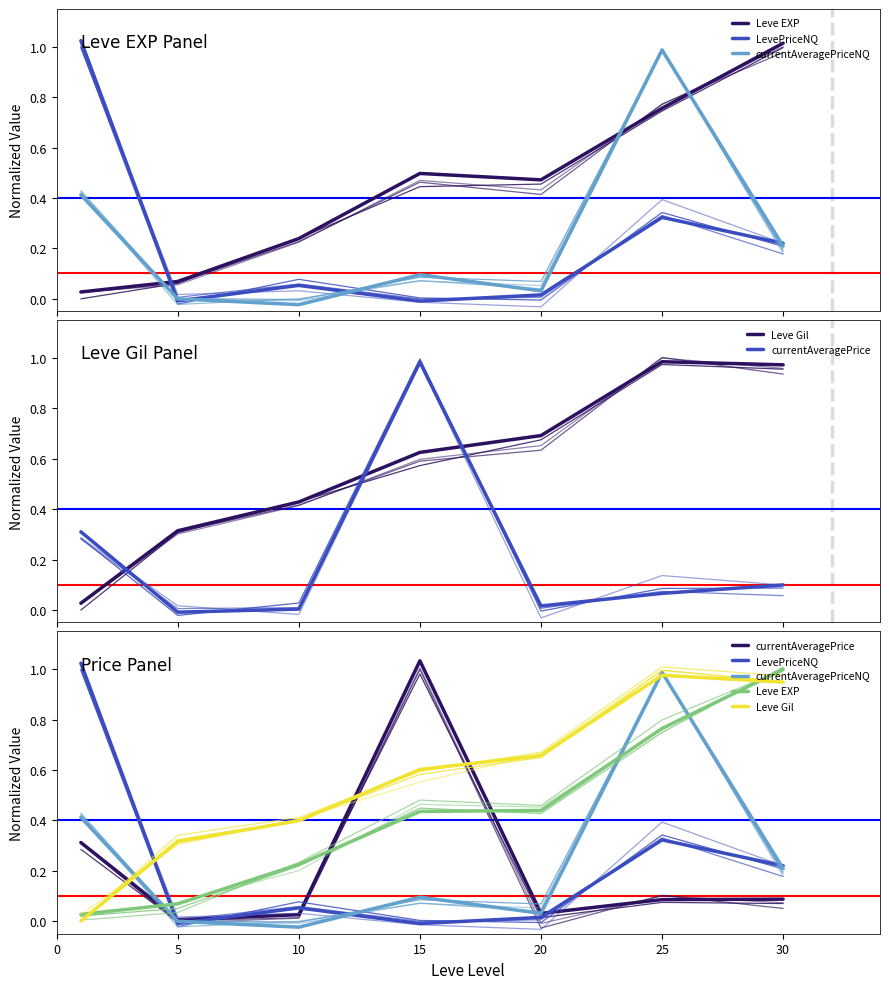

At how many categories does at least one series exceed 0?

7